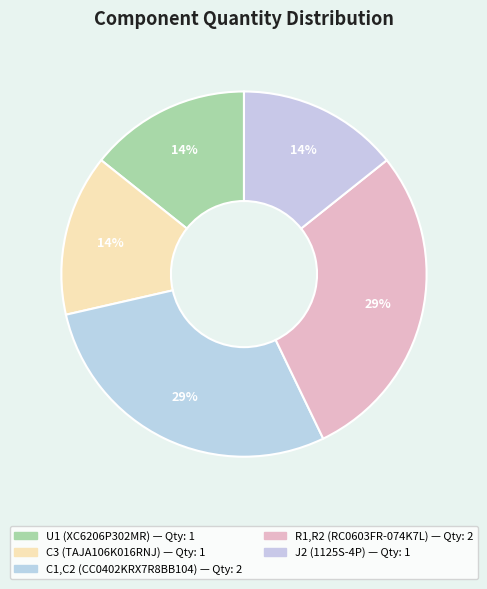

True or false: C3 (TAJA106K016RNJ) accounts for 21% of the total.

False